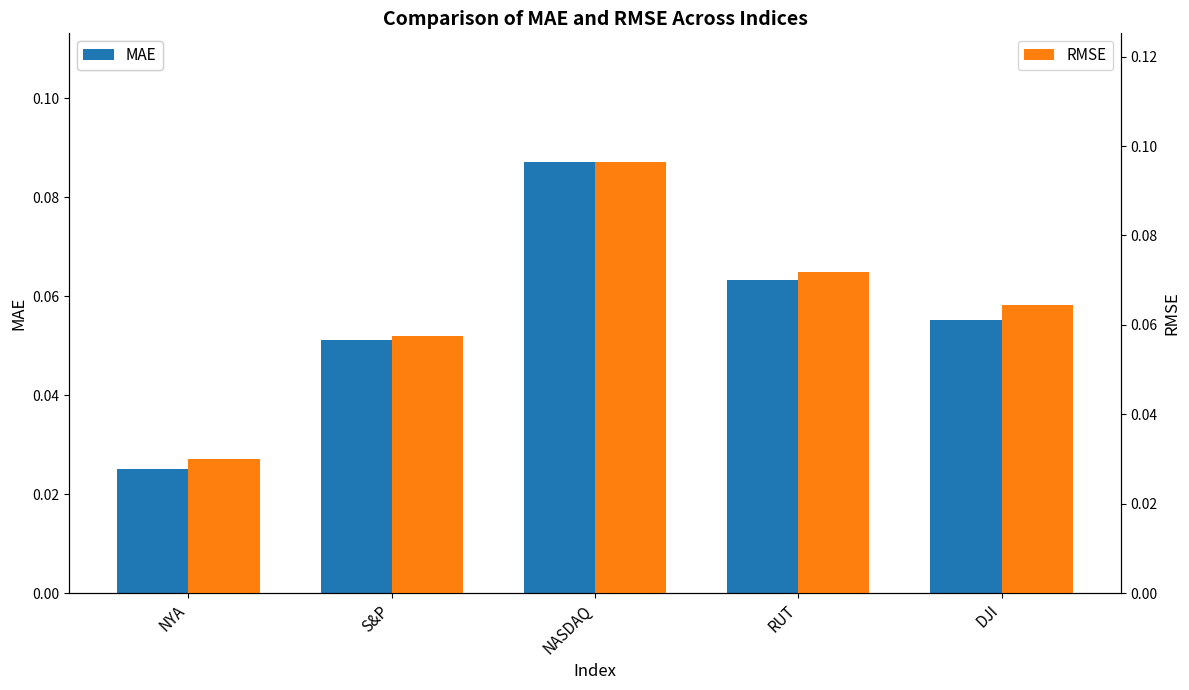

What is the difference between the maximum and minimum values in the MAE series?

0.1